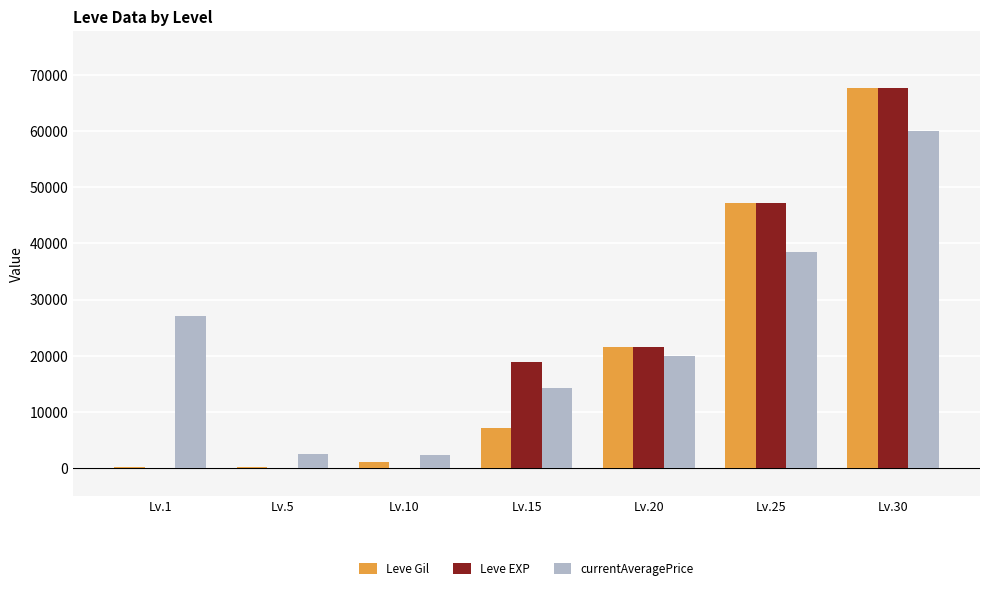

At which category does the chart reach its peak across all series?

Lv.30